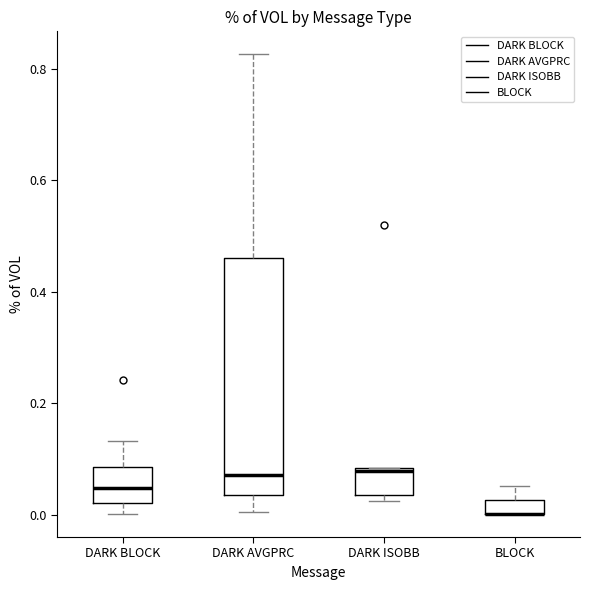

Comparing the boxes themselves (not the whiskers), which one is the tallest?

DARK AVGPRC